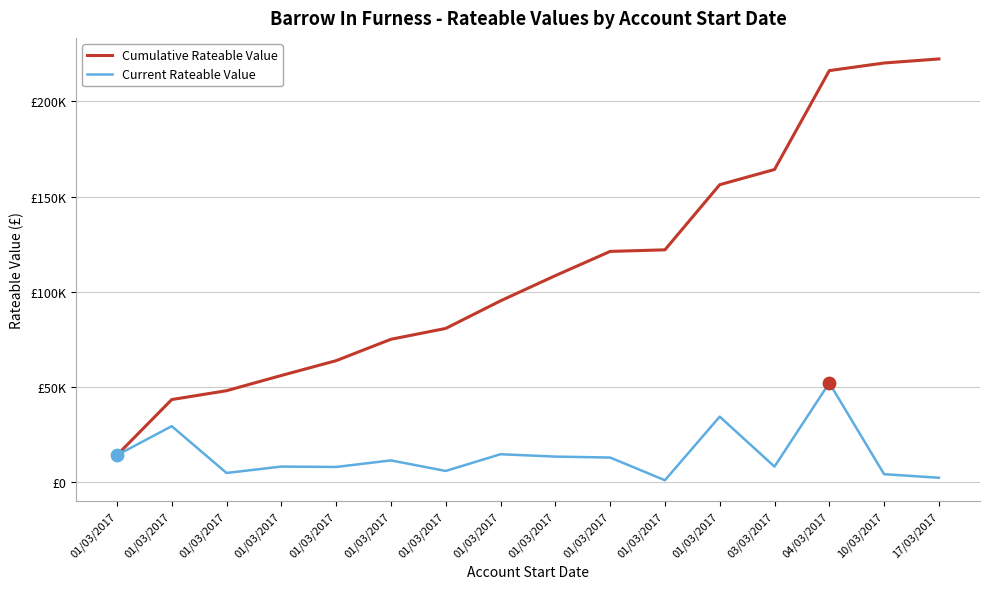

What are all the series names shown in the legend?

Cumulative Rateable Value, Current Rateable Value